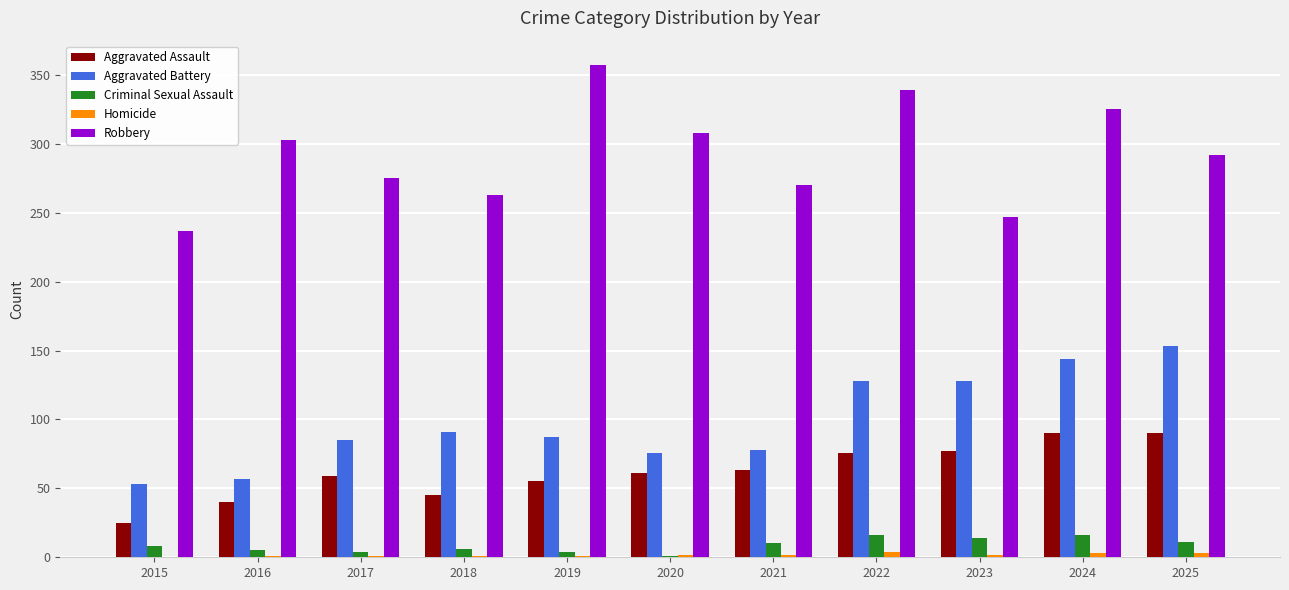

What is the greatest value displayed?

357